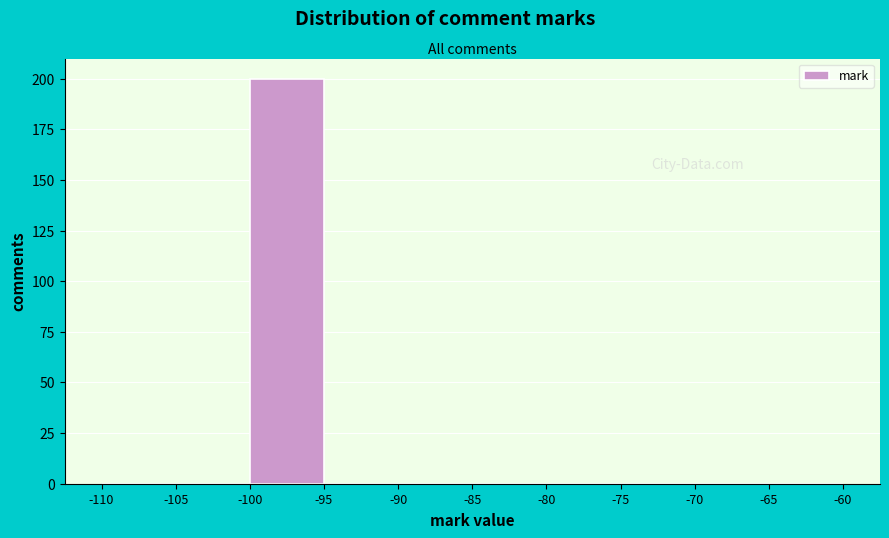

Reading left to right, list every bar in this chart as the range it spans on the x-axis followed by its height. The values are not printed on the chart, so give them approximately, as read against the axis.

-110 to -105: 0
-105 to -100: 0
-100 to -95: 200
-95 to -90: 0
-90 to -85: 0
-85 to -80: 0
-80 to -75: 0
-75 to -70: 0
-70 to -65: 0
-65 to -60: 0